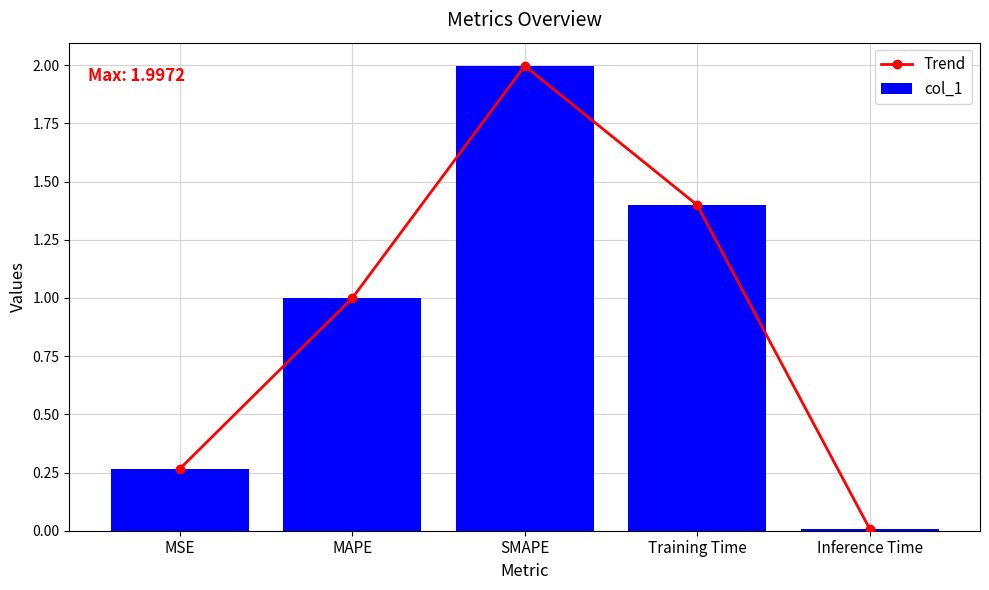

Which label corresponds to the largest value in the chart?

SMAPE